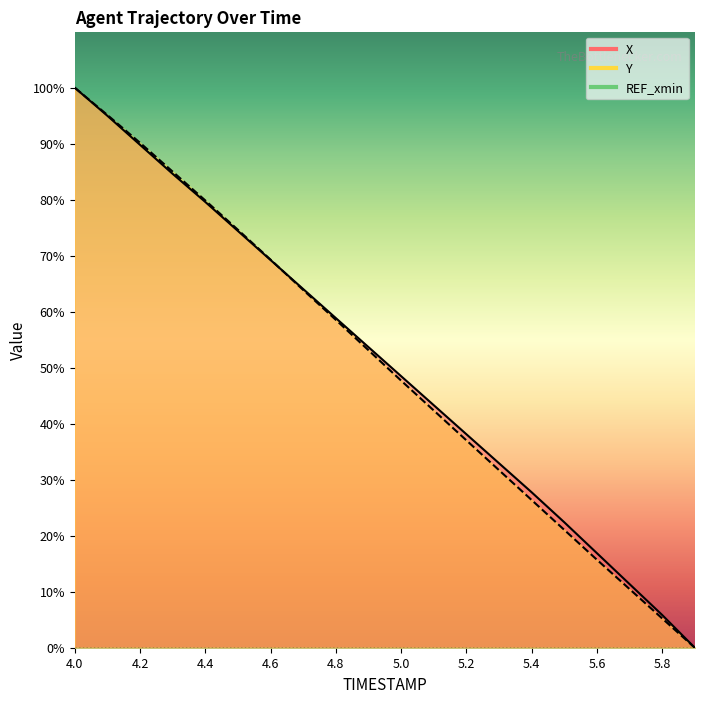

Between 5.4 and 5.3, which is larger?

5.3